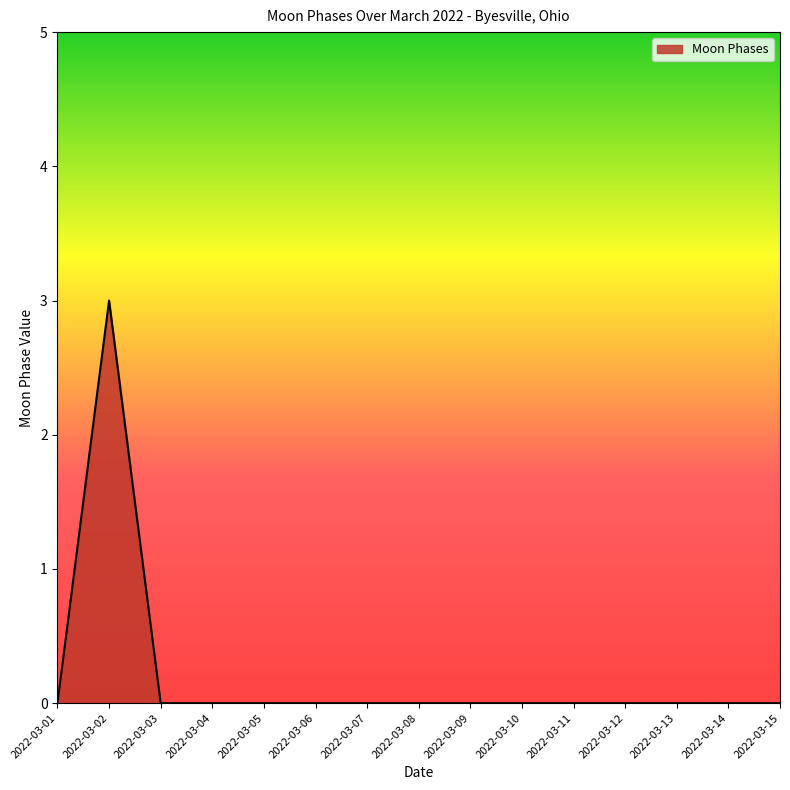

Reading left to right, list all the values displayed in this chart.

2022-03-01=0	2022-03-02=3	2022-03-03=0	2022-03-04=0	2022-03-05=0	2022-03-06=0	2022-03-07=0	2022-03-08=0	2022-03-09=0	2022-03-10=0	2022-03-11=0	2022-03-12=0	2022-03-13=0	2022-03-14=0	2022-03-15=0